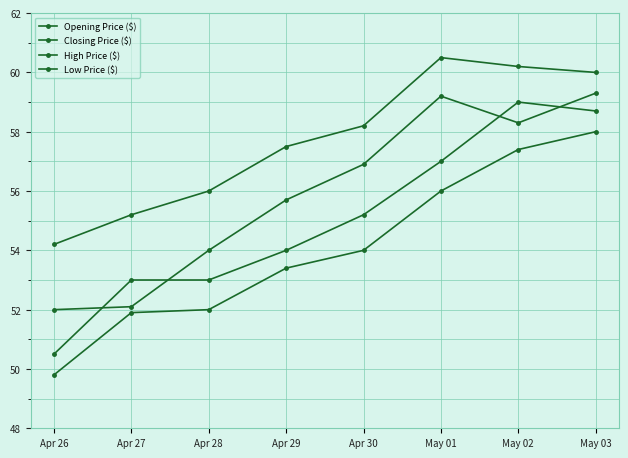

What is the sum of the Low Price ($) values at Apr 30 and Apr 27?

105.9